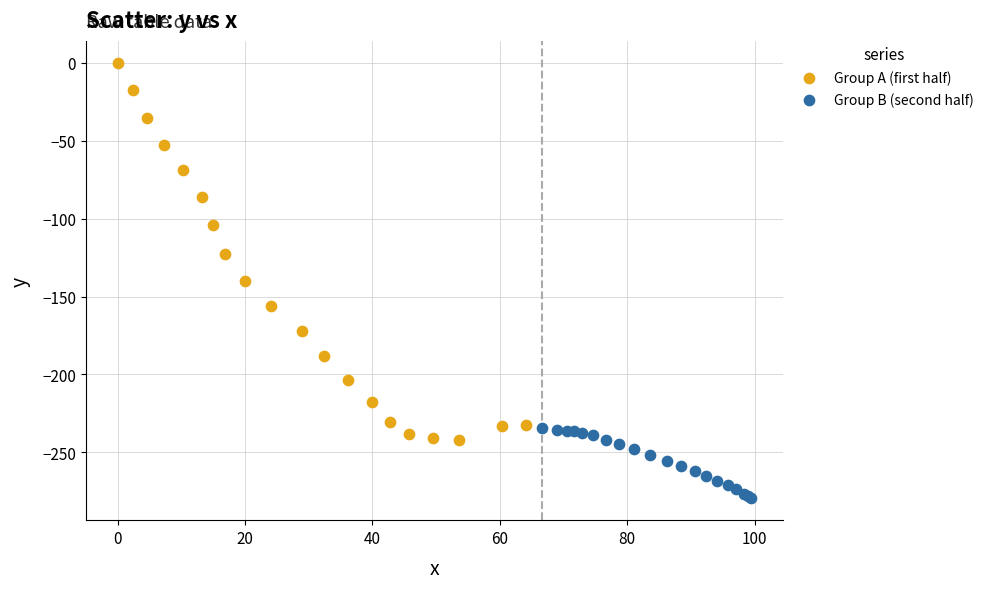

Which series reaches the minimum Y coordinate?

Group B (second half)